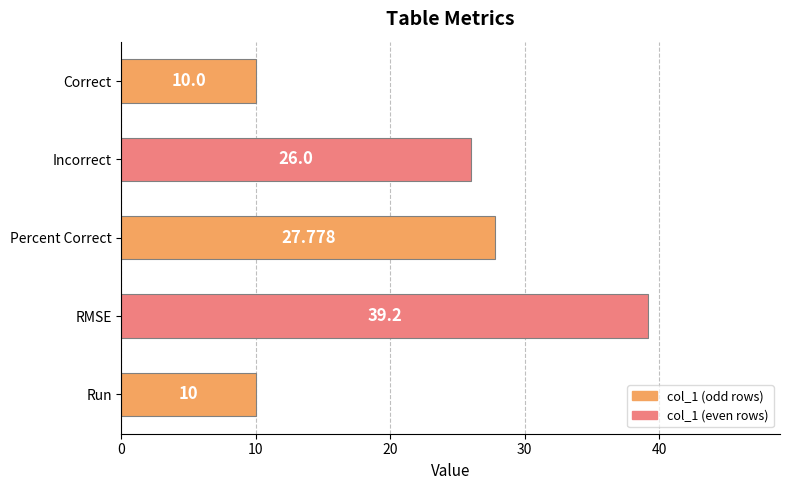

What is the difference between the maximum and minimum values?

29.2